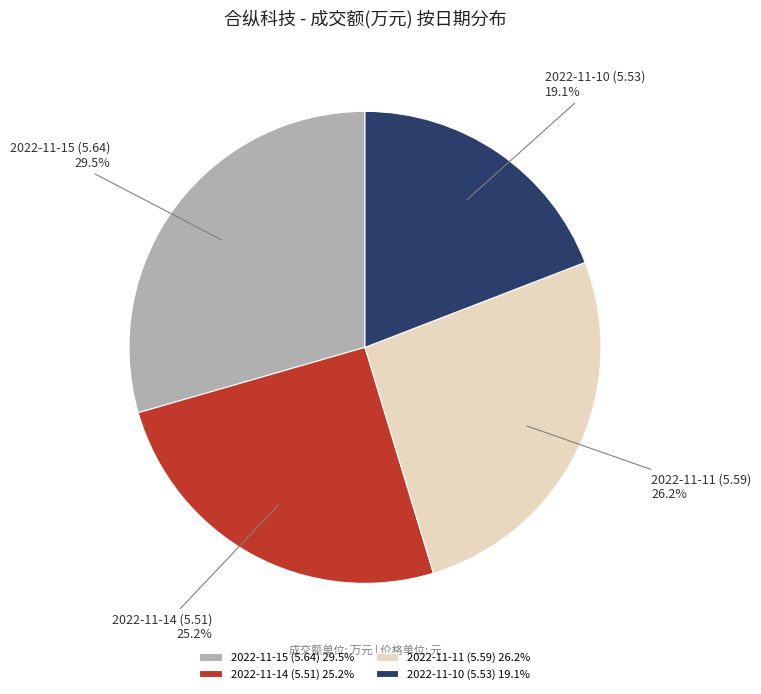

Is 2022-11-15 (5.64) the majority of the pie?

No